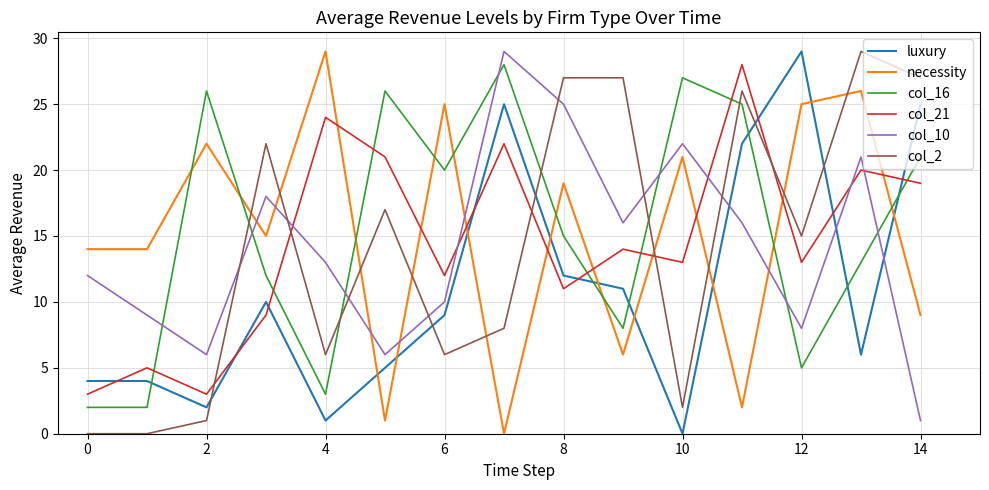

Does the chart have visible grid lines?

Yes